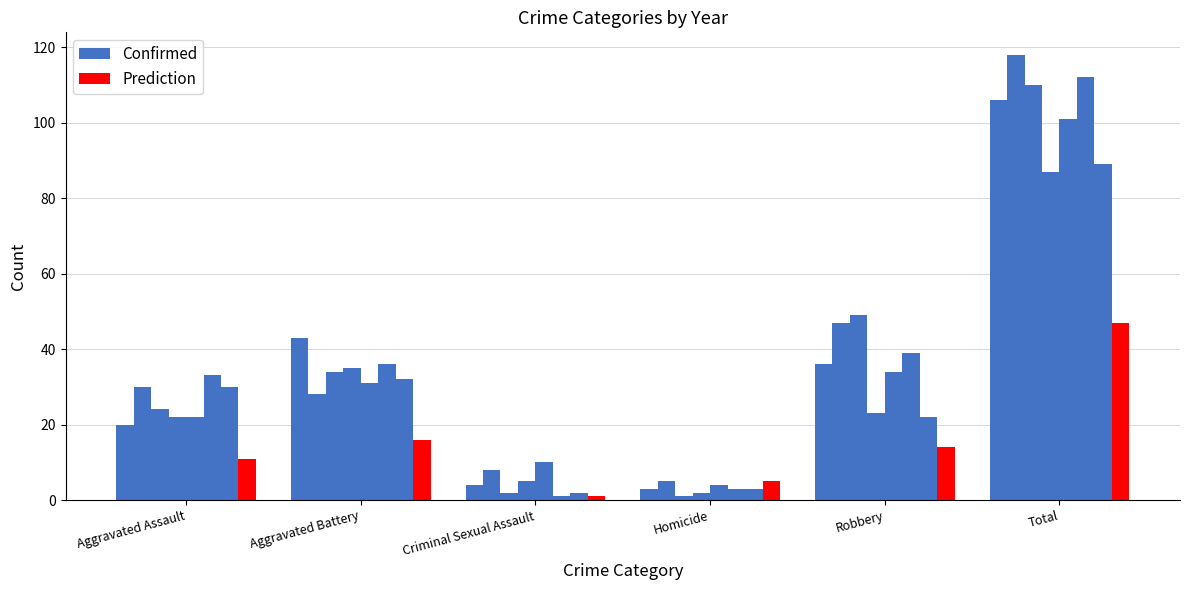

How many categories are shown in the chart?

6